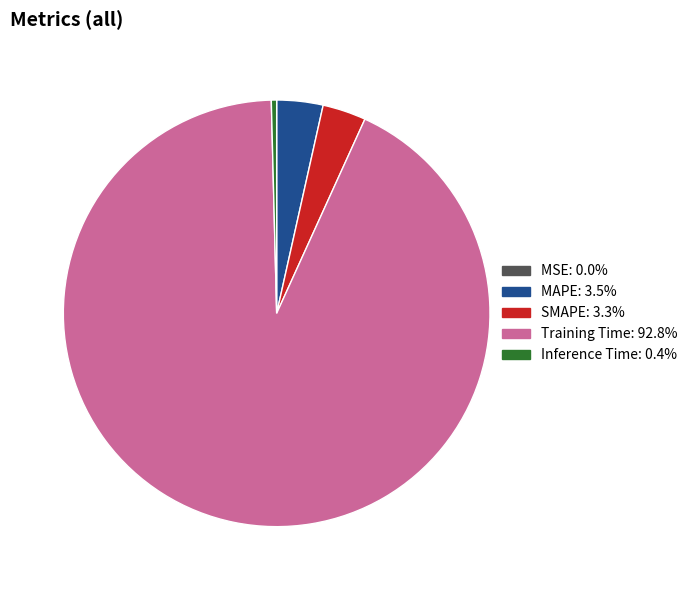

Which has a higher value, MAPE or Inference Time?

MAPE